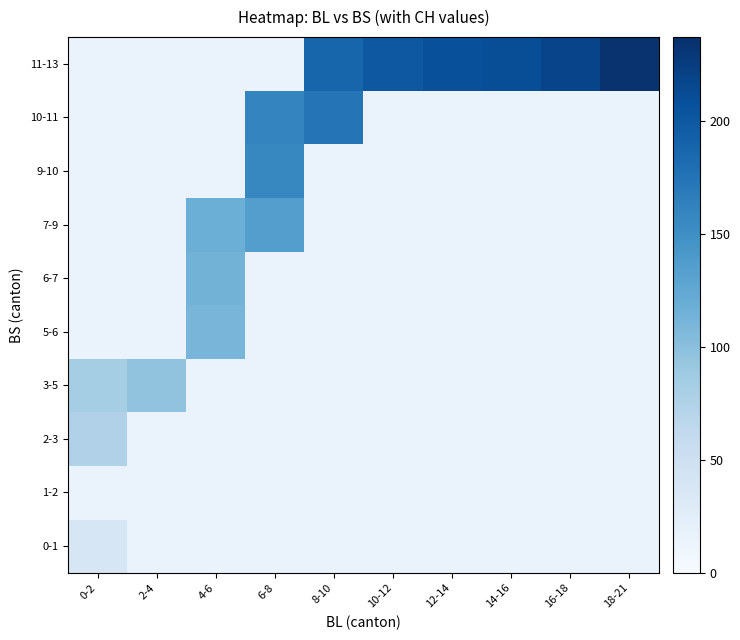

What is the maximum value shown in the chart?

234.0